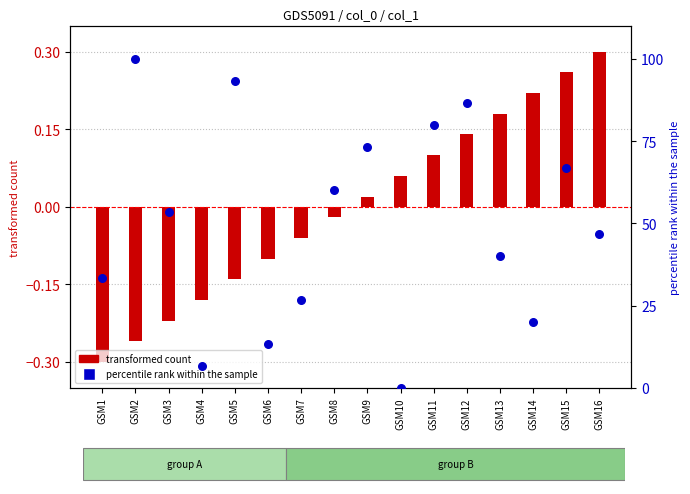

What is the change in value from GSM8 to GSM9?

+13.3